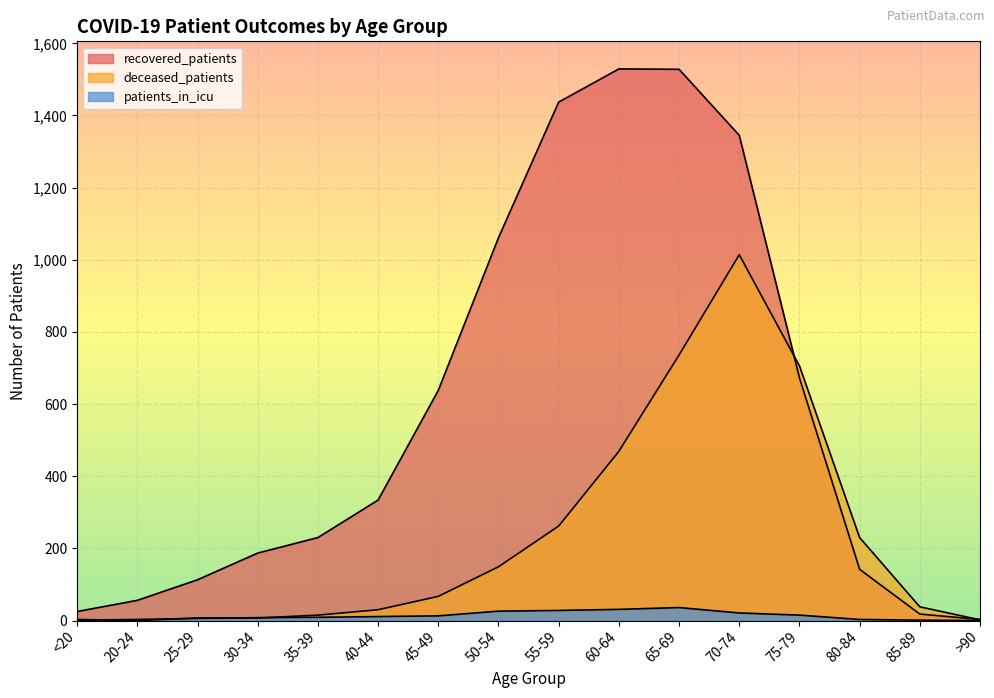

Does the chart display data point markers on the line(s)?

No